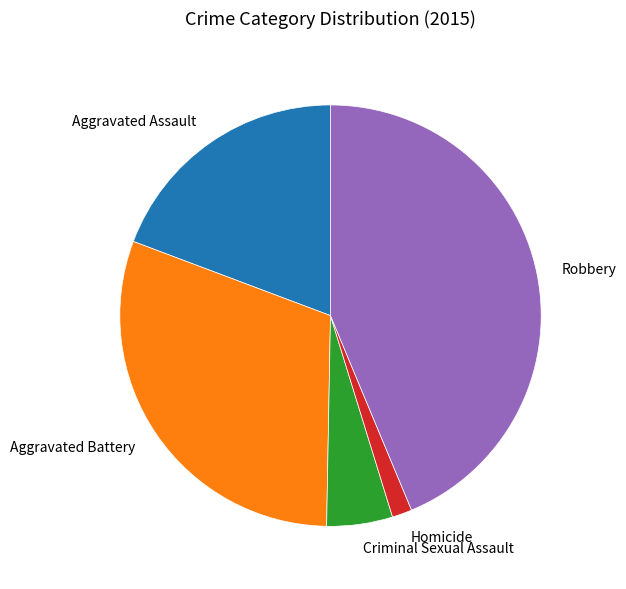

Rank the categories by value from lowest to highest.

Homicide, Criminal Sexual Assault, Aggravated Assault, Aggravated Battery, Robbery